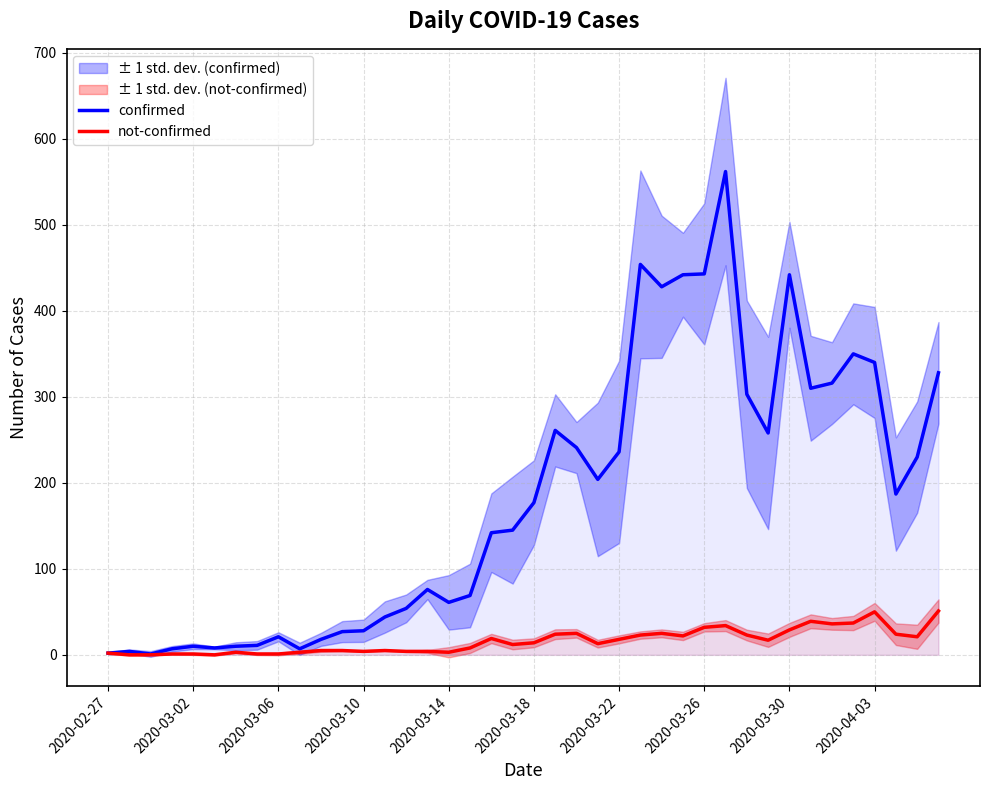

Which series has the widest spread of values?

confirmed